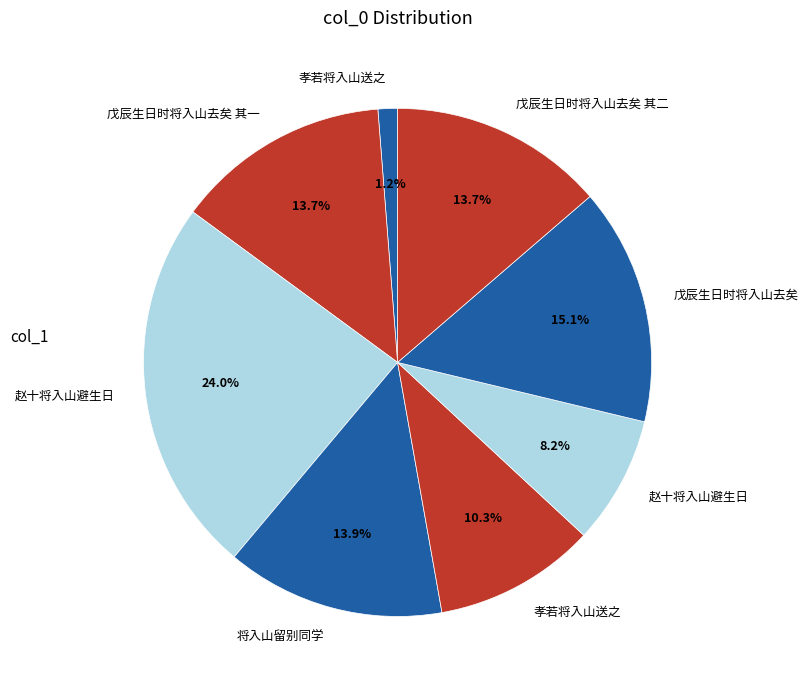

Count the number of slices in the pie.

8